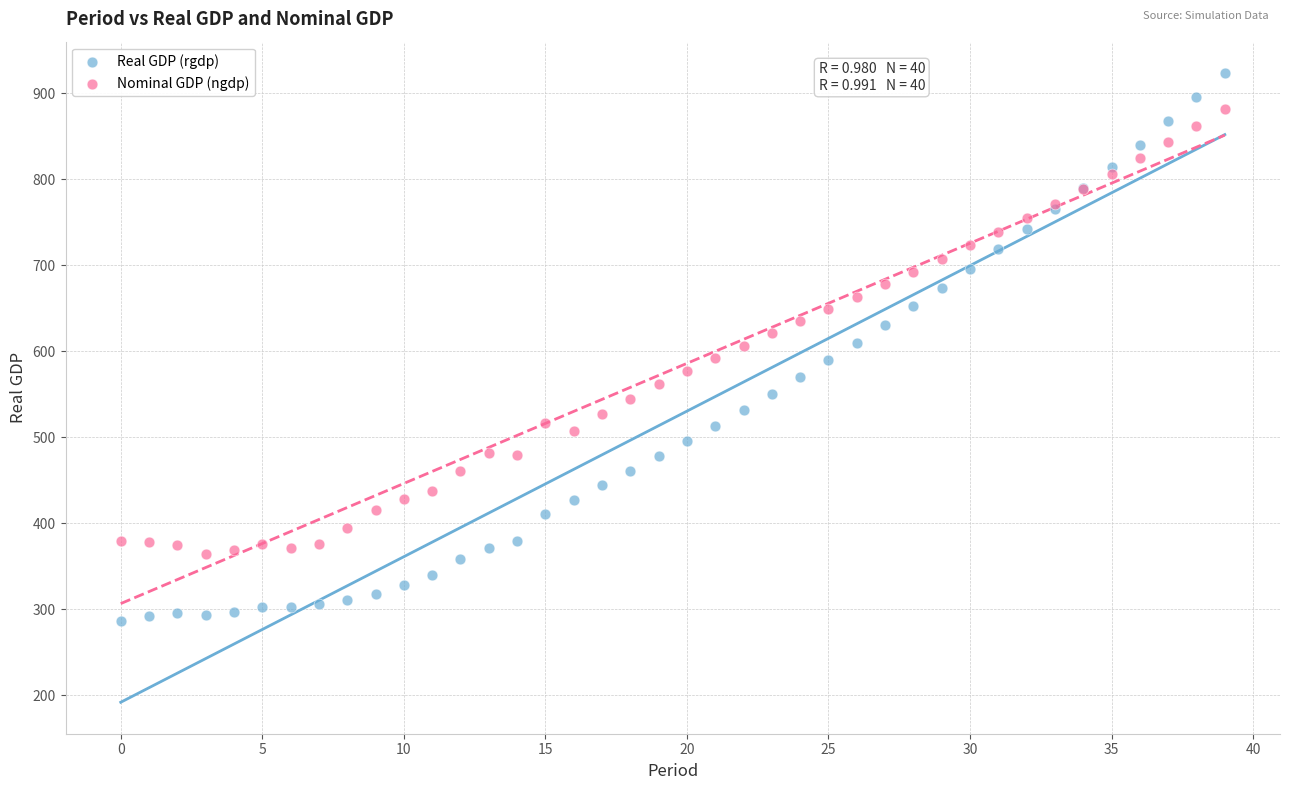

What are all the series names shown in the legend?

Real GDP (rgdp), Nominal GDP (ngdp)